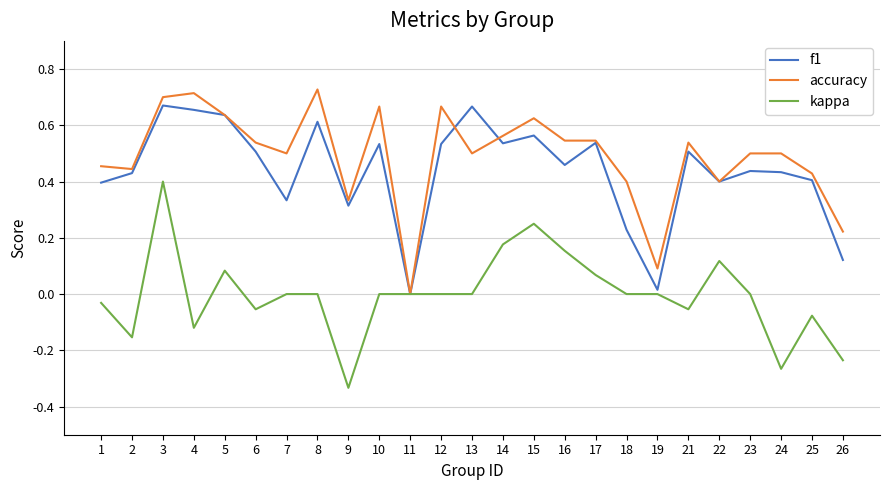

The value of accuracy at 22 is 0.4. True or false?

True